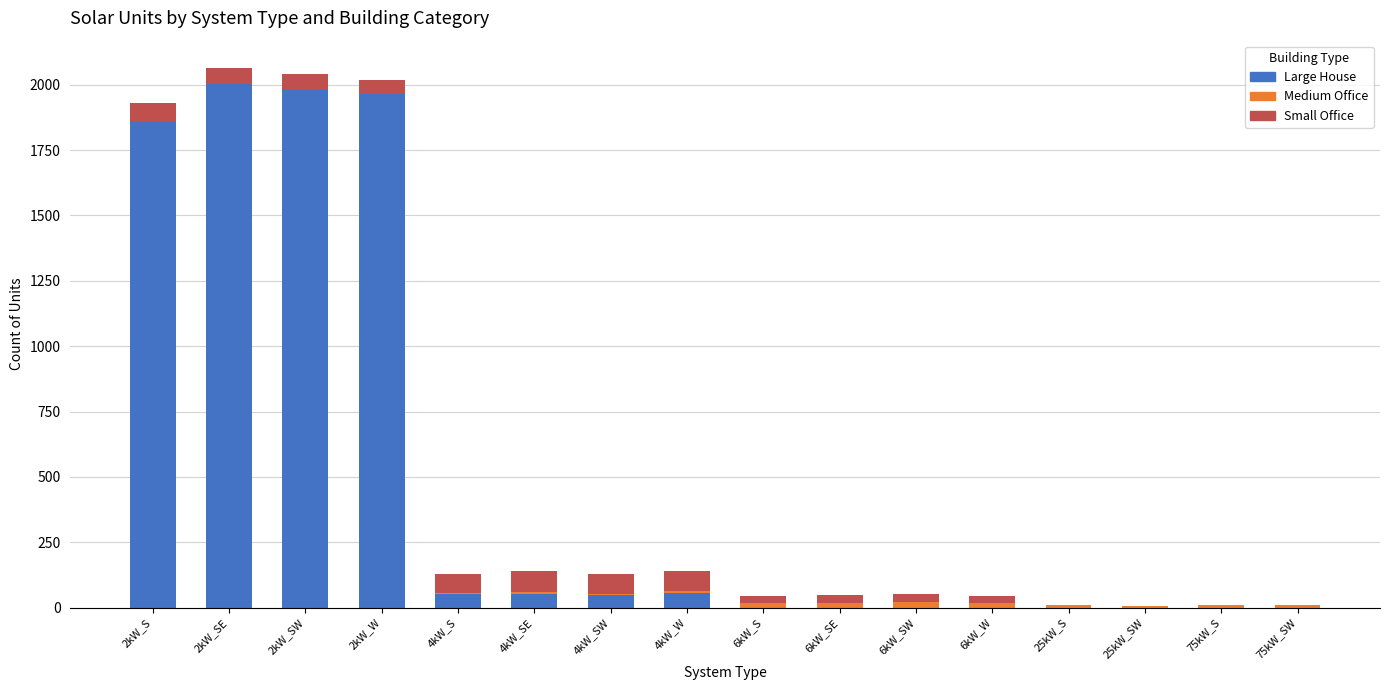

At which label is Large House closest to 1001?

2kW_S